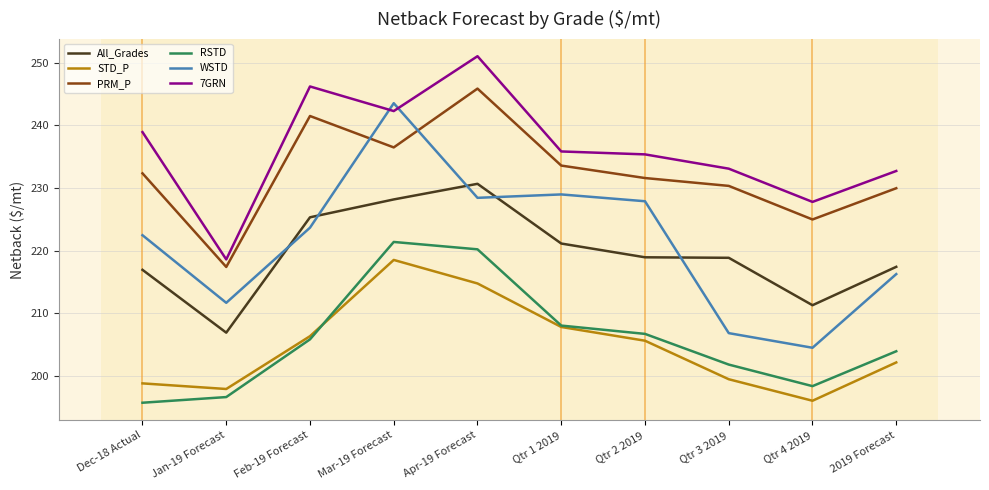

At how many categories does at least one series exceed 242?

3